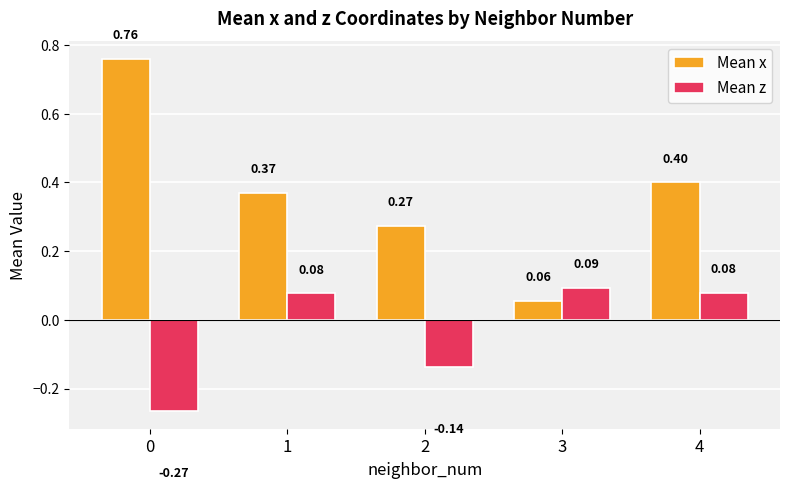

The Mean x series shows 0.4 at 4. True or false?

True